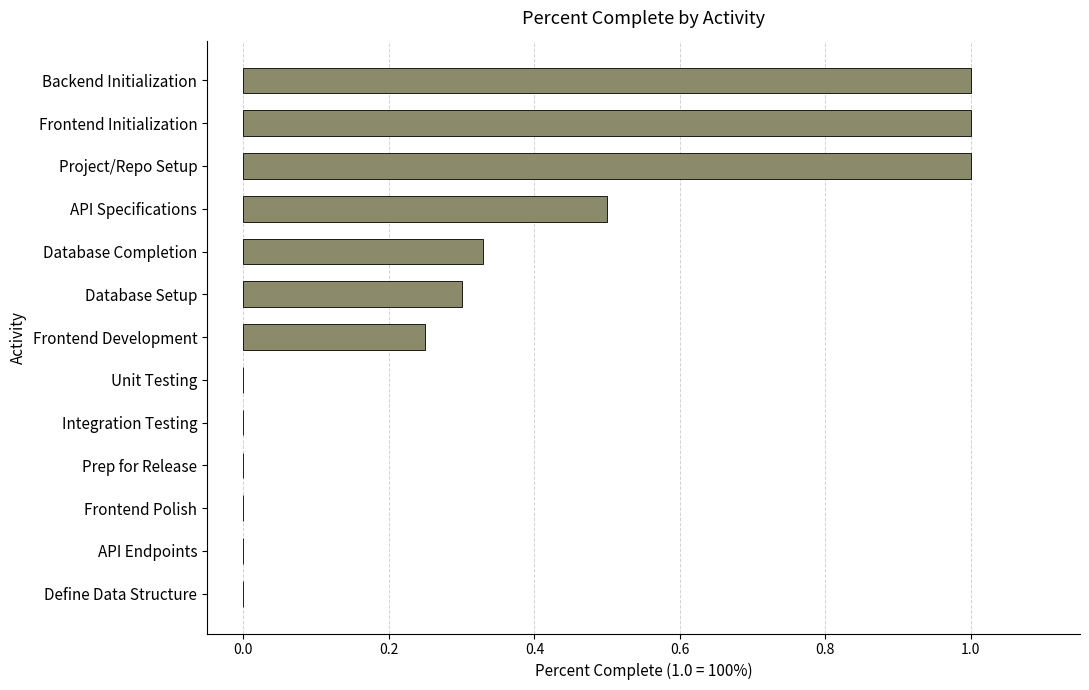

Does the chart contain stacked bars?

No